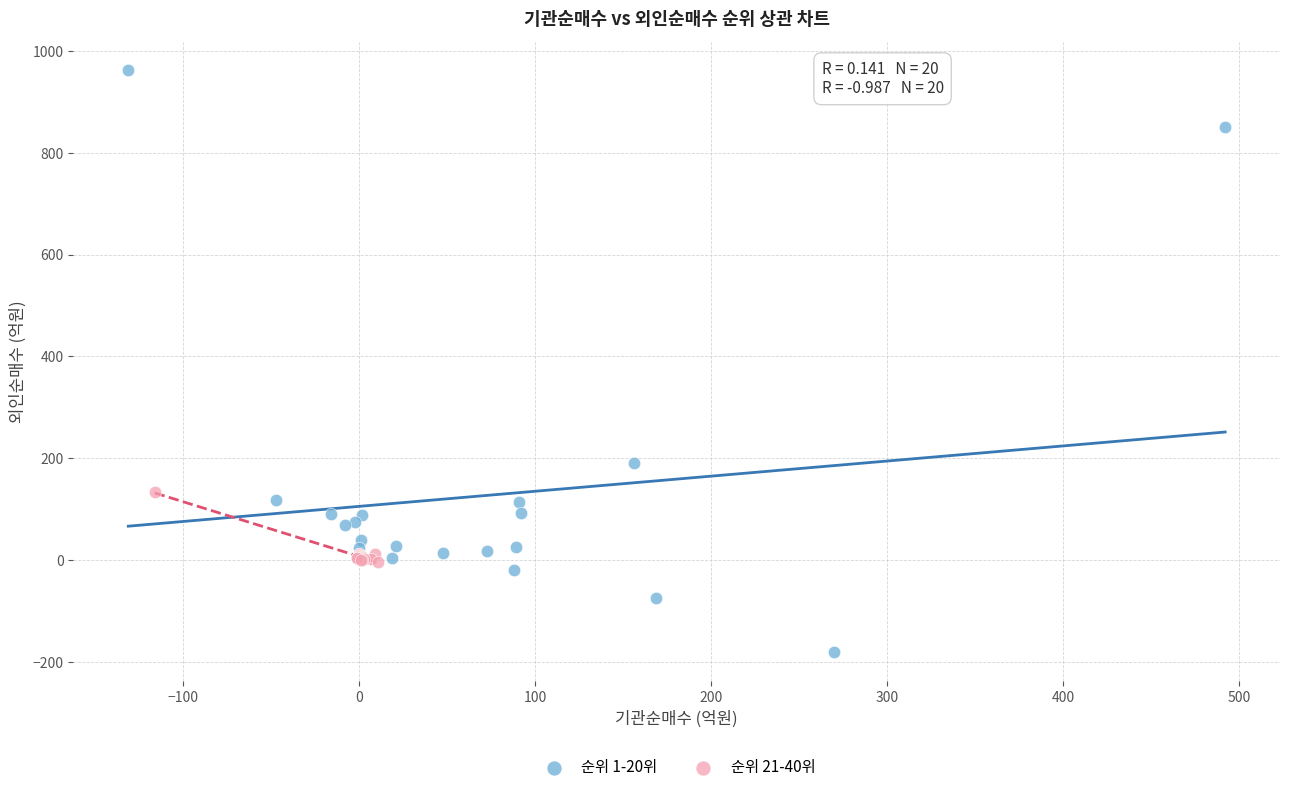

Which series reaches the minimum Y coordinate?

순위 1-20위